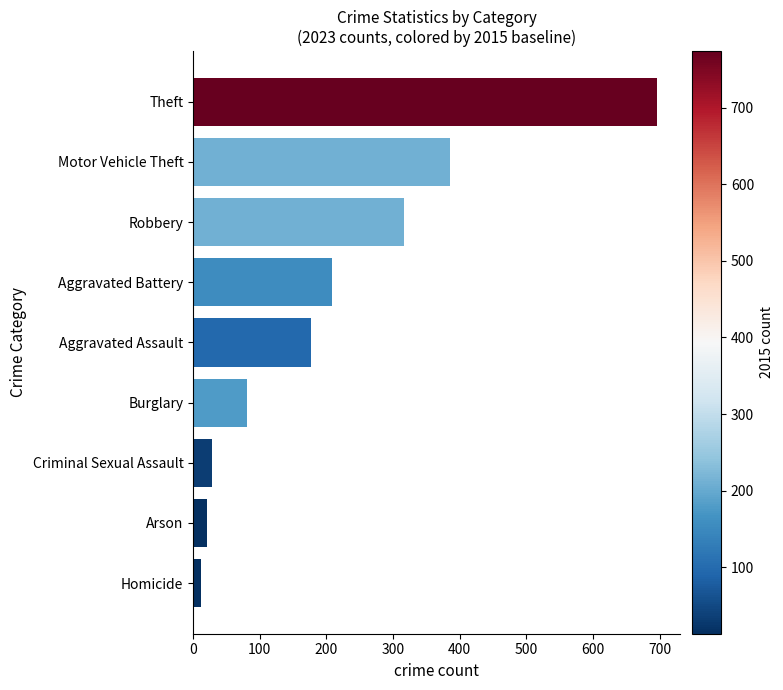

What is the sum of all values?

1927